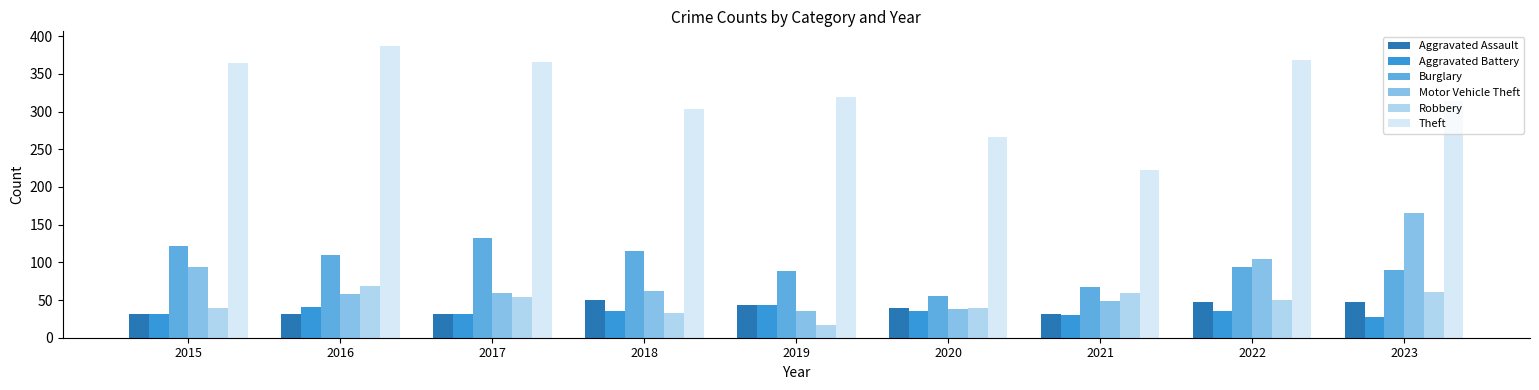

What is the difference between the second highest and minimum values in the Motor Vehicle Theft series?

70